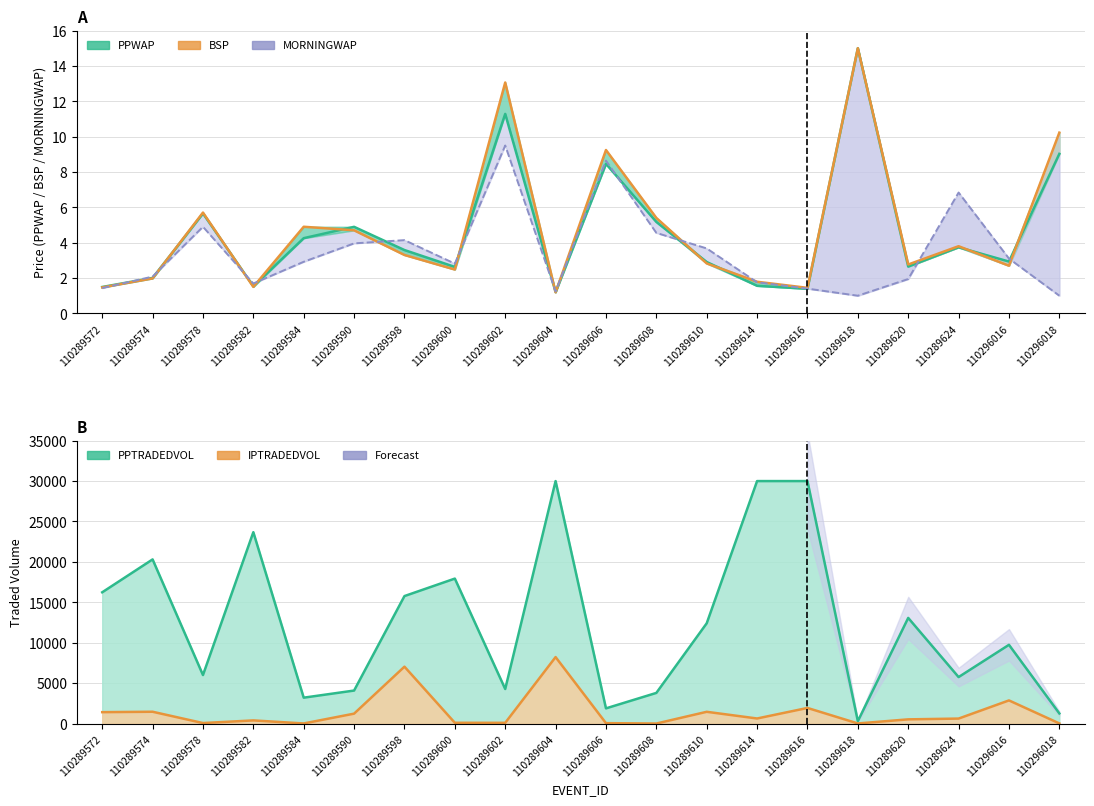

At which label is MORNINGWAP closest to 5?

110289578